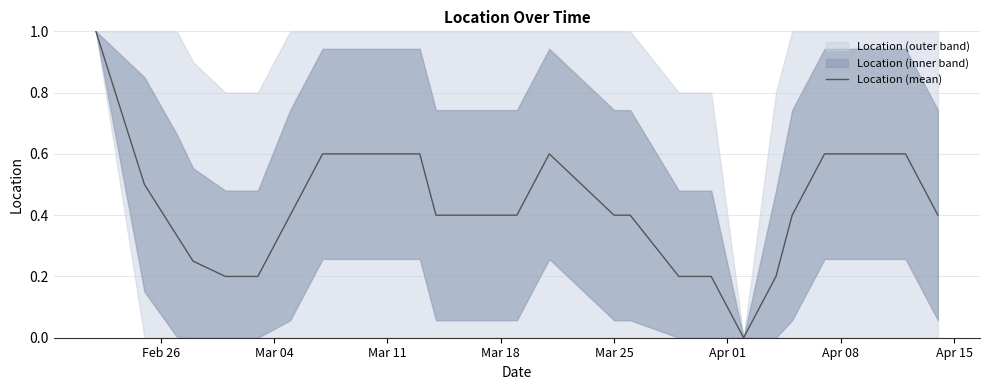

What is the greatest value displayed?

1.0